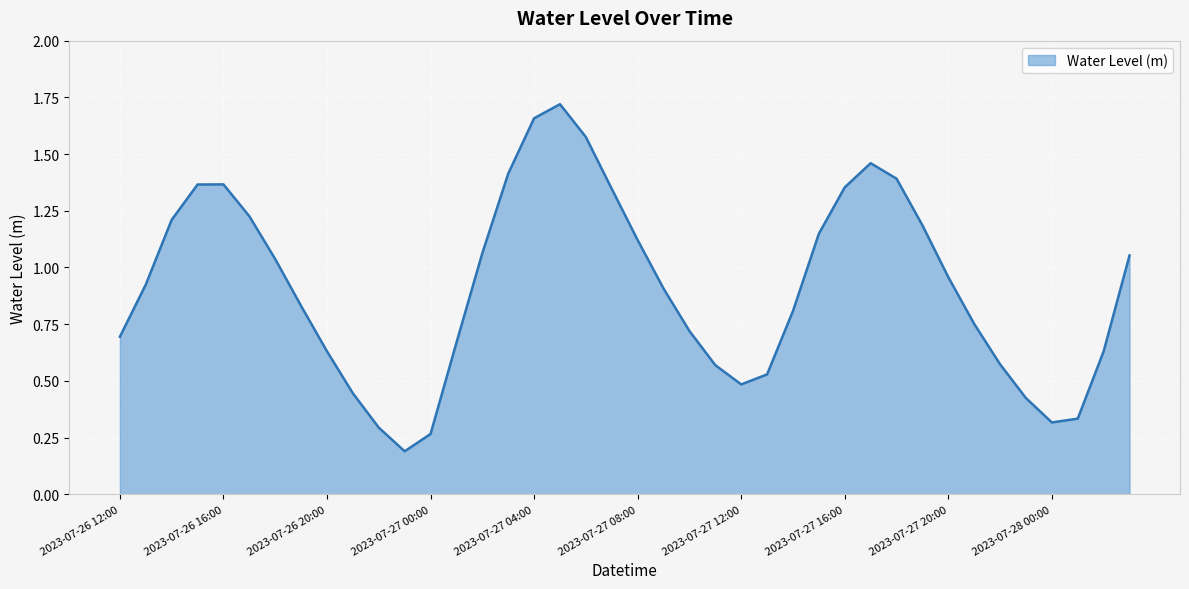

Does the chart display data point markers on the line(s)?

No